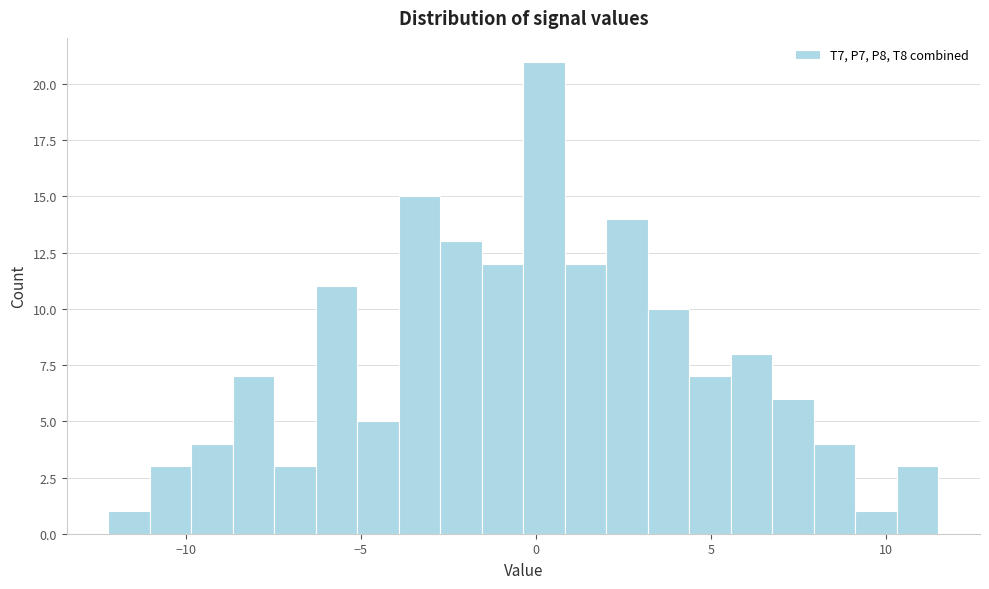

Read against the x-axis, roughly where is the centre of the tallest bar?

0.0